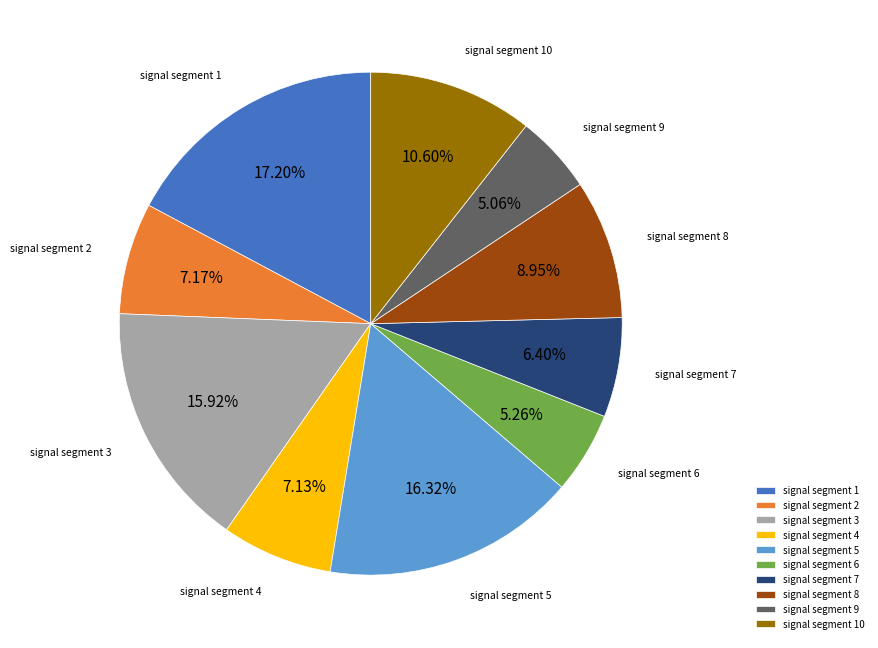

How many segments does this pie chart have?

10